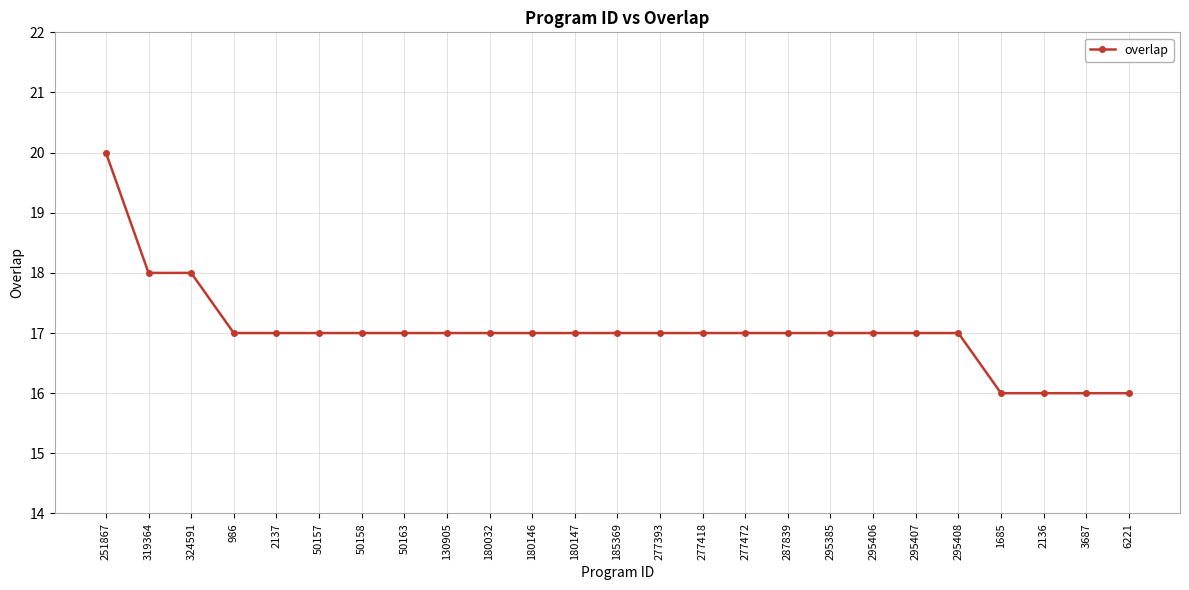

What is the average value?

17